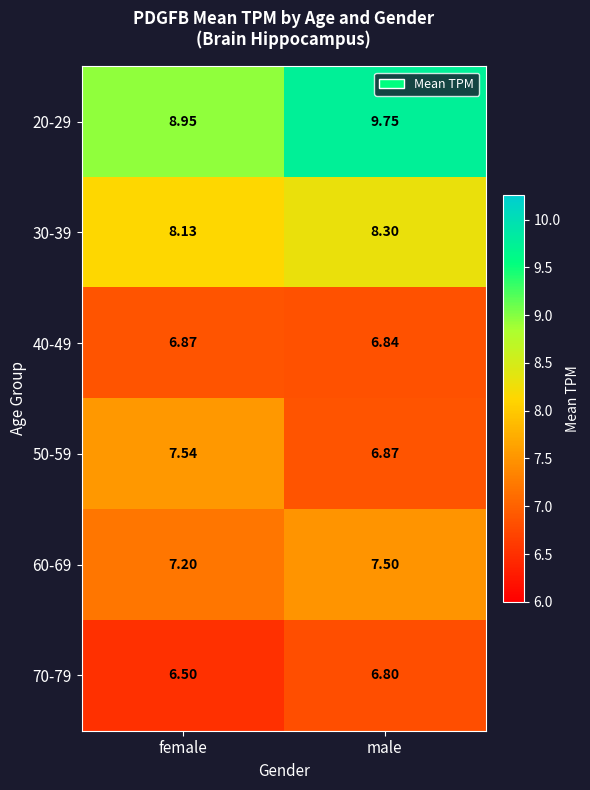

How many data points does each series have?

2